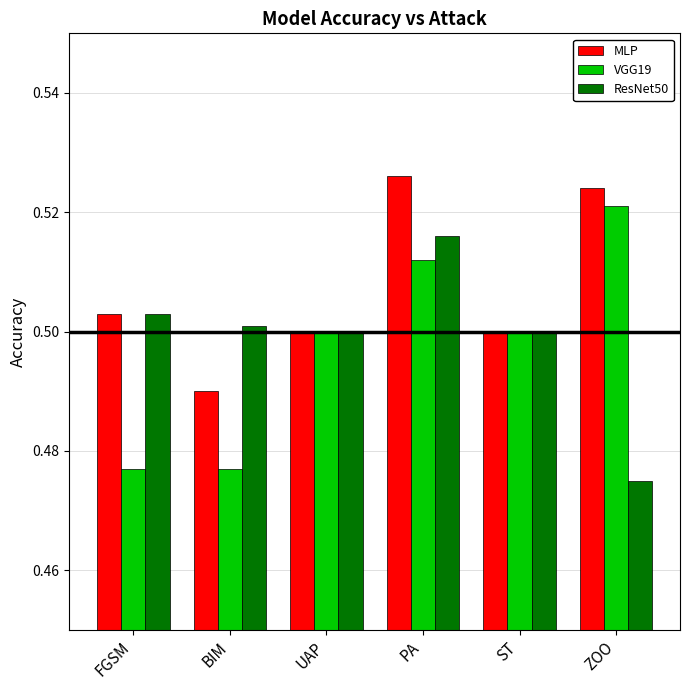

How many ResNet50 values are between 0 and 1?

6